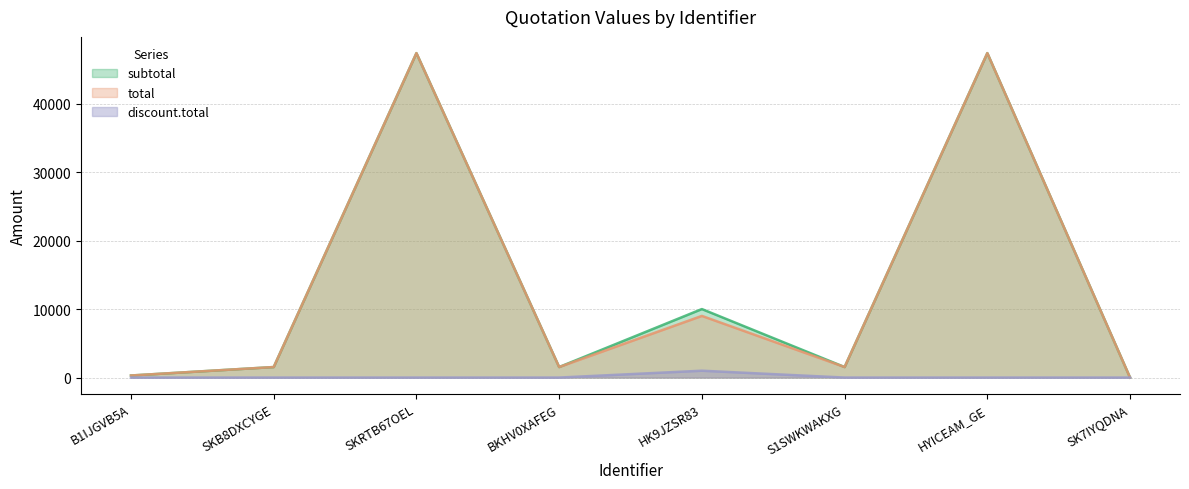

True or false: discount.total has more than 1 points higher than both neighbors.

False